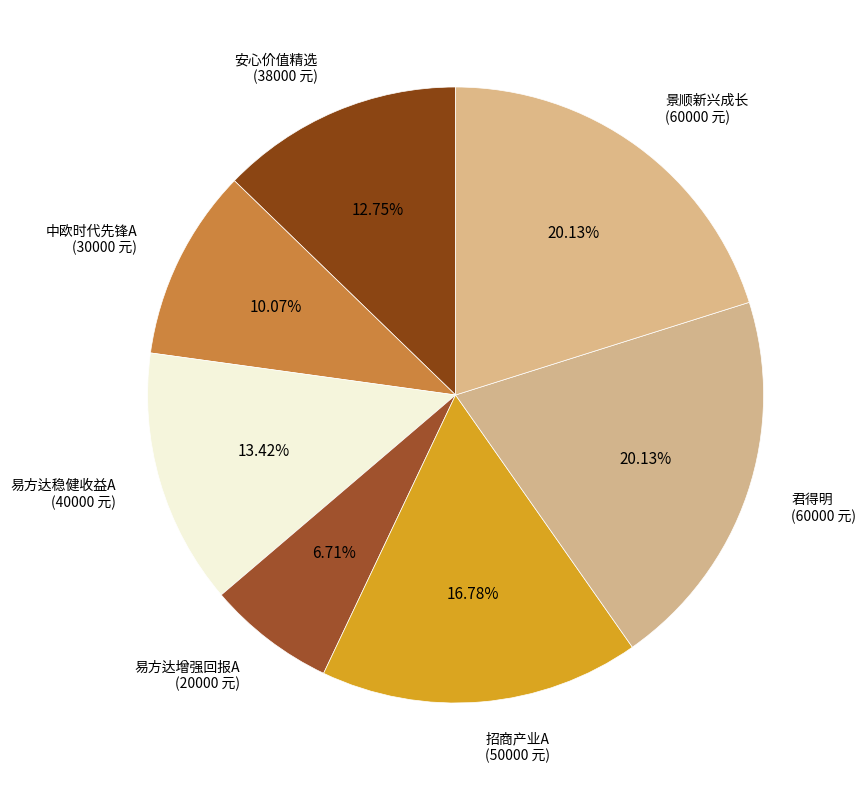

Count the number of slices in the pie.

7